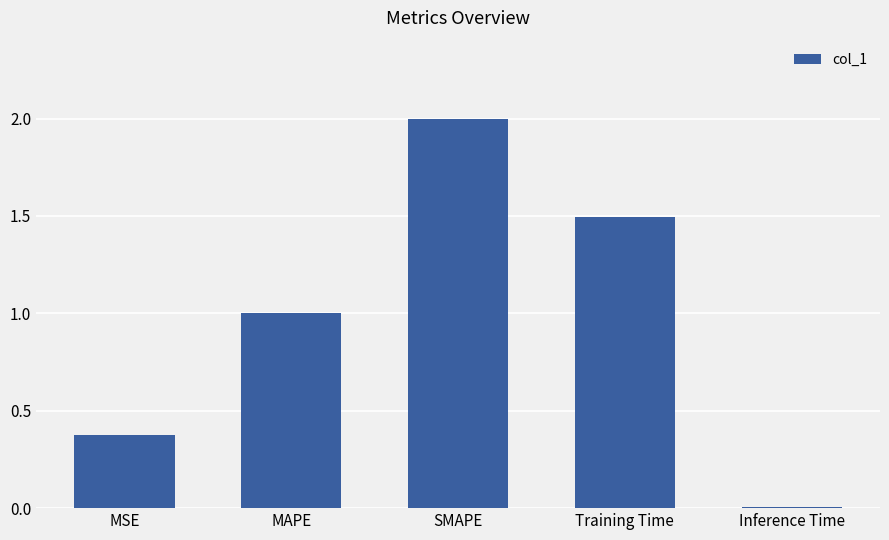

List the labels in order of value, largest first.

SMAPE, Training Time, MAPE, MSE, Inference Time